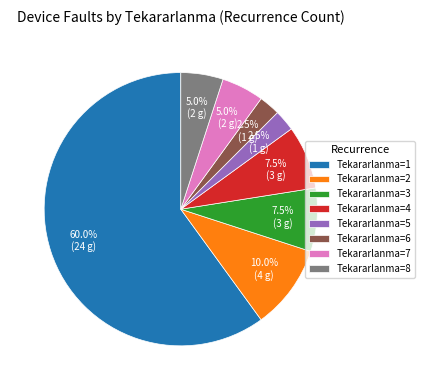

Does any single category account for the majority?

Yes